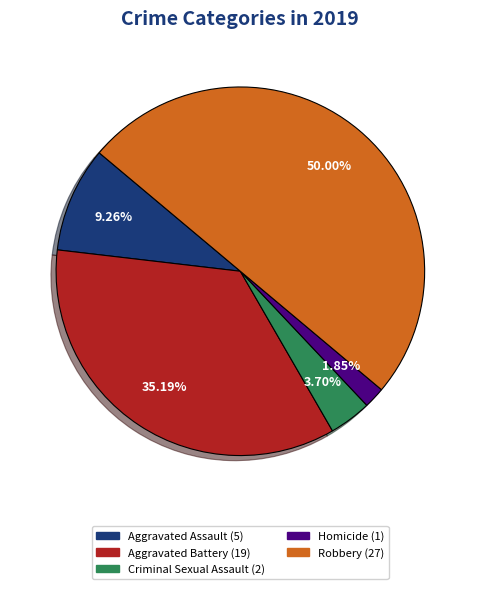

How many slices are in this pie chart?

5